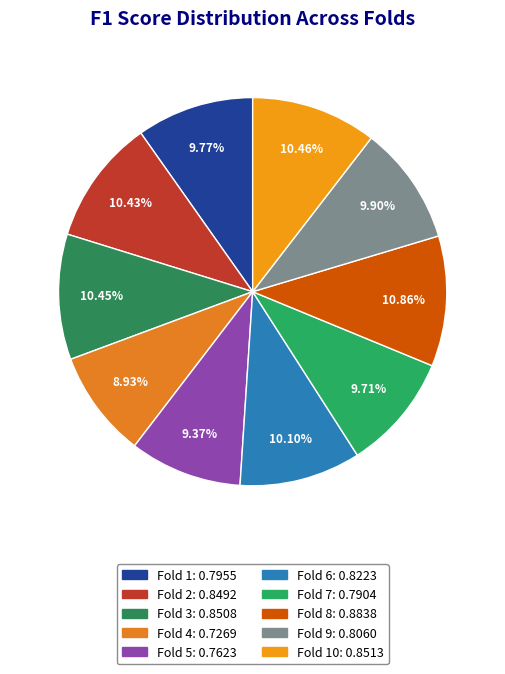

How many segments does this pie chart have?

10